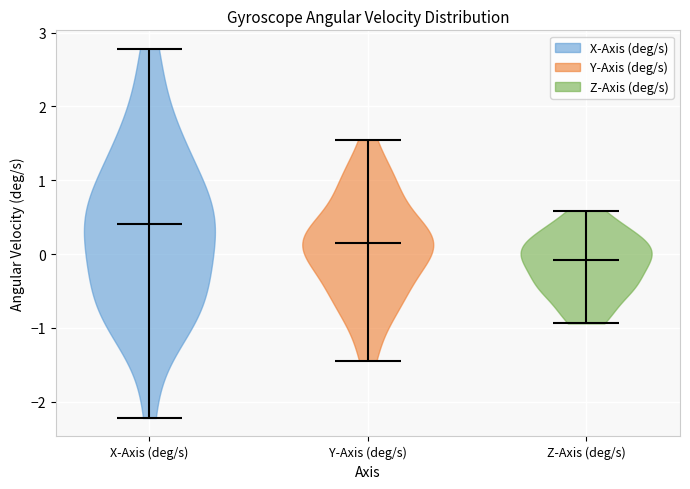

What is the lowest point the violin for X-Axis (deg/s) reaches on the y-axis? The values are not printed on the chart, so give them approximately, as read against the axis.

-2.2